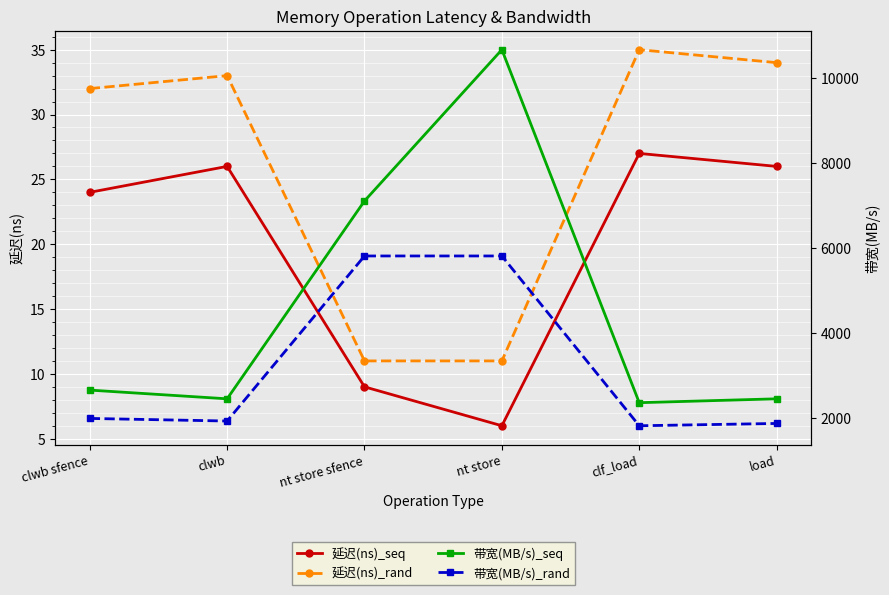

True or false: 延迟(ns)_rand and 带宽(MB/s)_rand cross at least once.

False